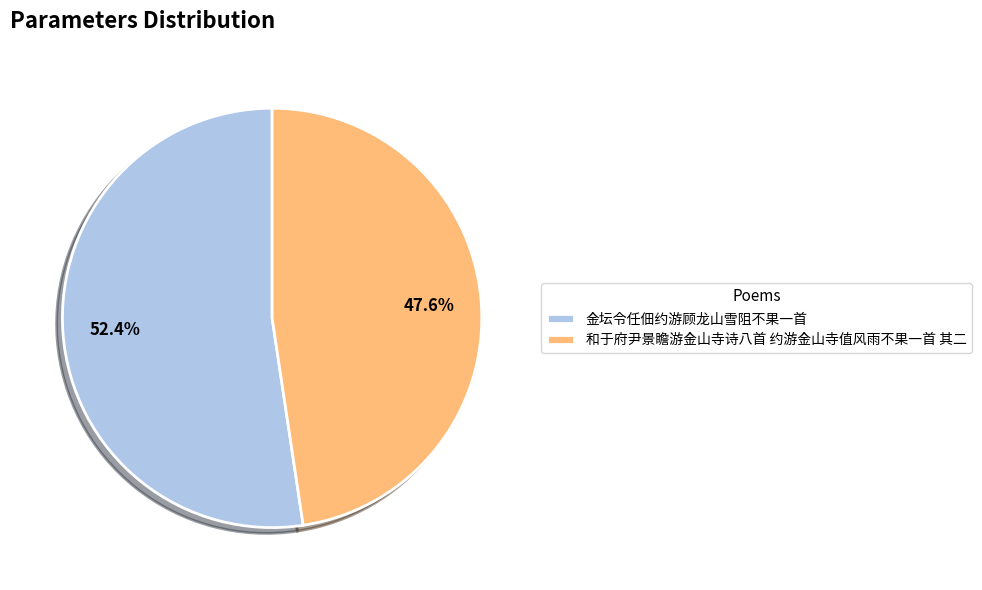

Is 金坛令任佃约游顾龙山雪阻不果一首 the majority of the pie?

Yes